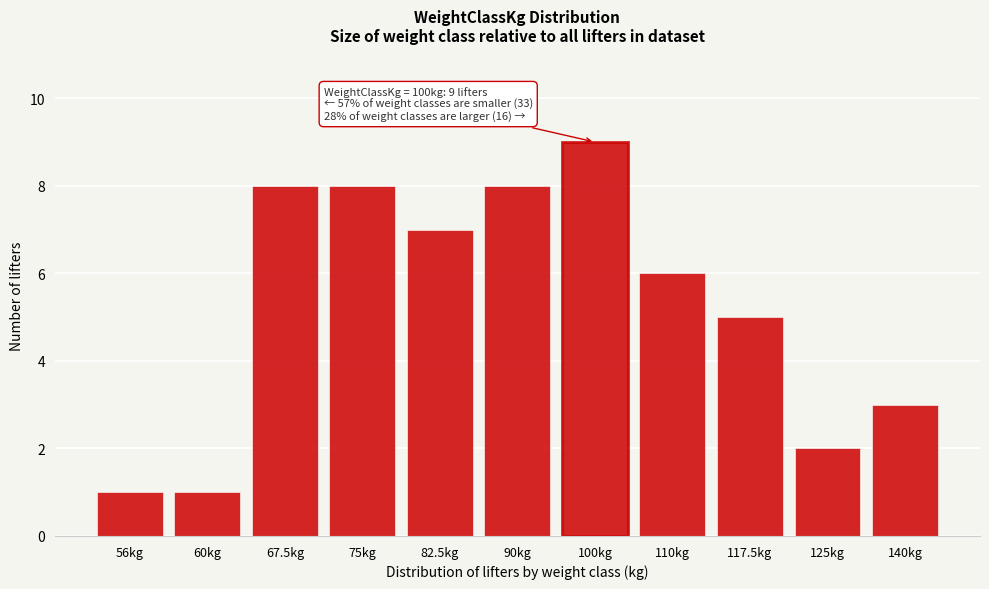

Reading left to right, transcribe all the data shown in this chart.

56kg=1	60kg=1	67.5kg=8	75kg=8	82.5kg=7	90kg=8	100kg=9	110kg=6	117.5kg=5	125kg=2	140kg=3